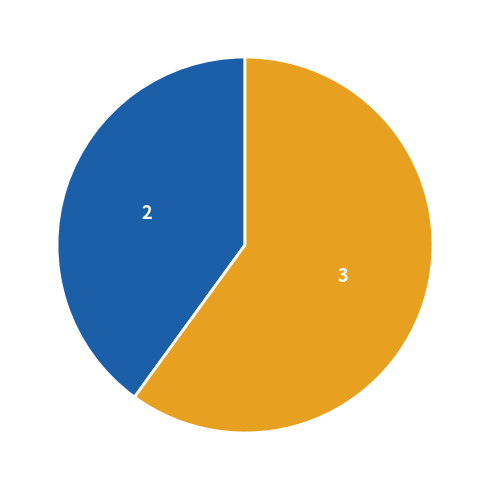

Is there any slice that represents more than half of the pie?

Yes